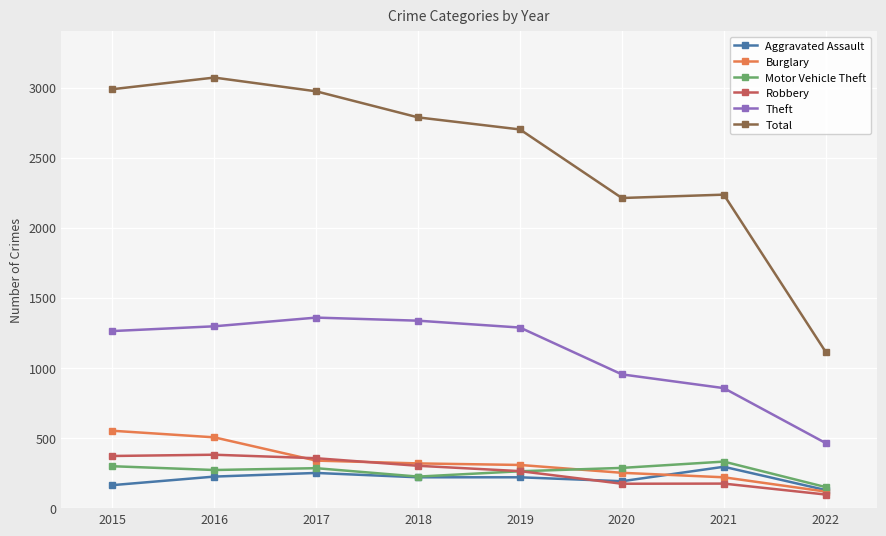

What is the total value across all series at 2020?

4071